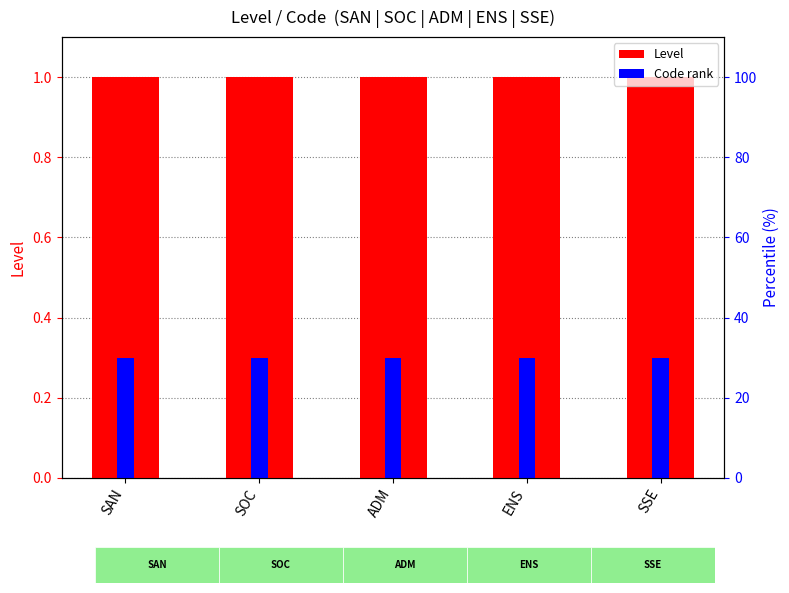

Are the bars horizontal?

No